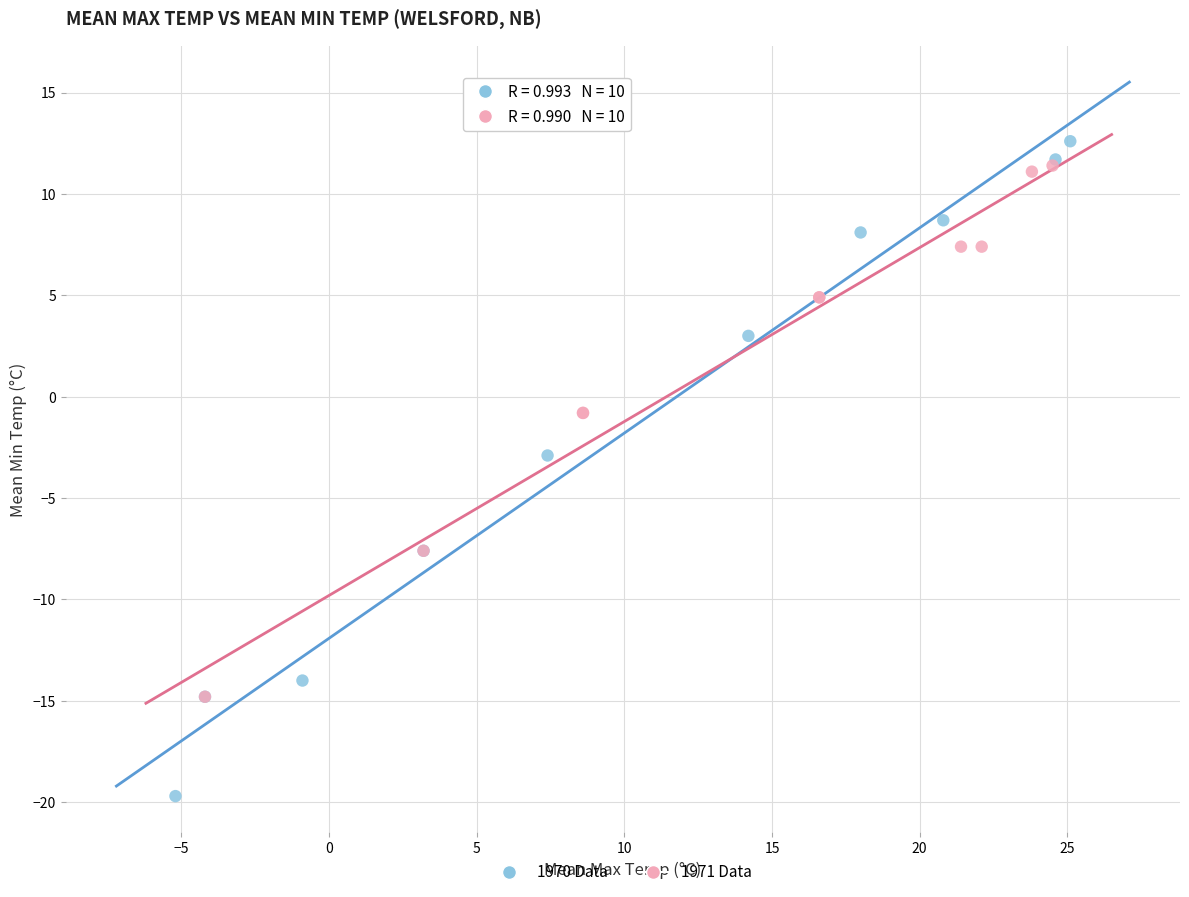

What are all the series names shown in the legend?

1970 Data, 1971 Data